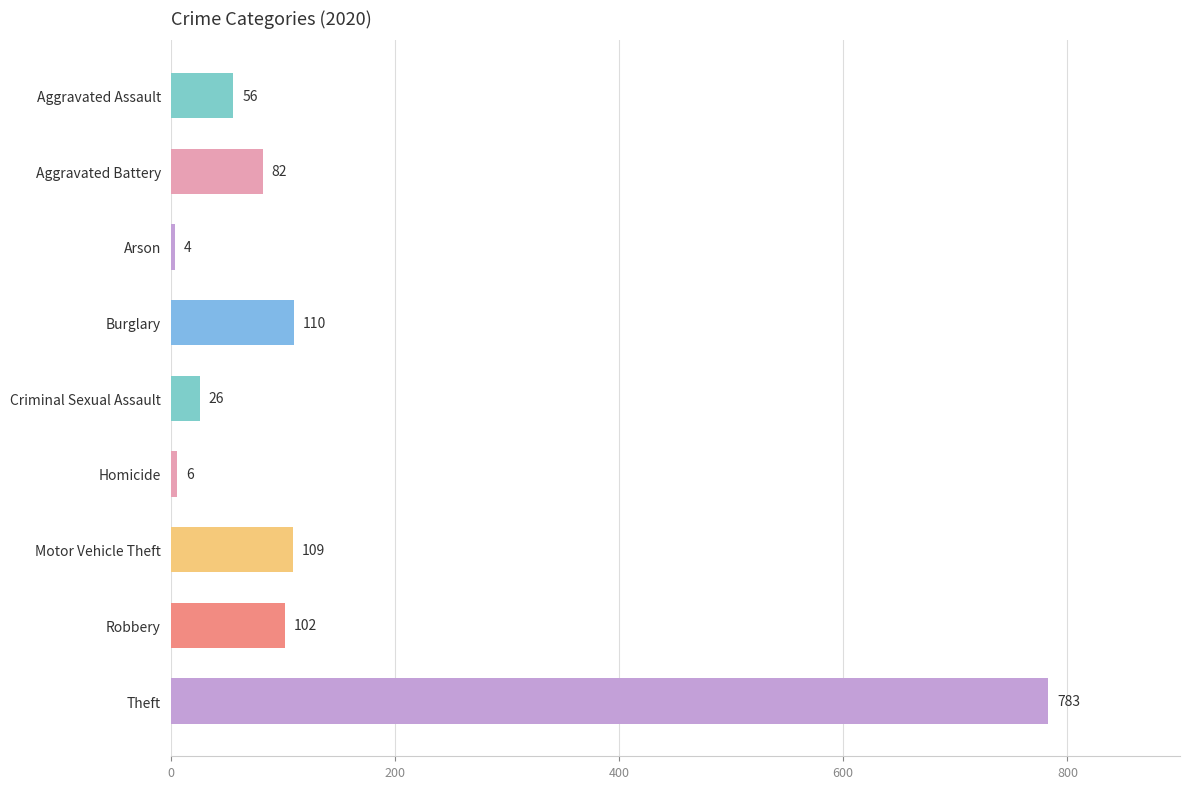

Where is the data nearest to the value 393?

Burglary